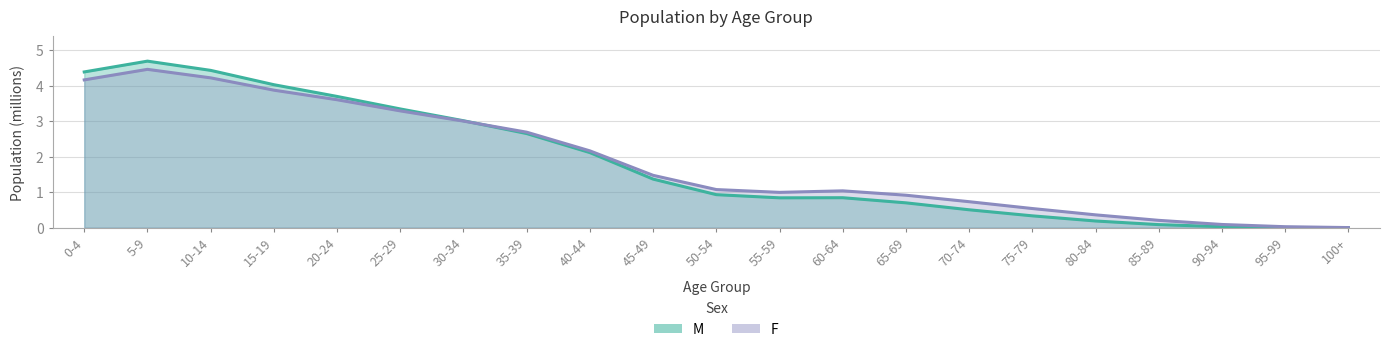

What is the greatest value displayed?

4.7